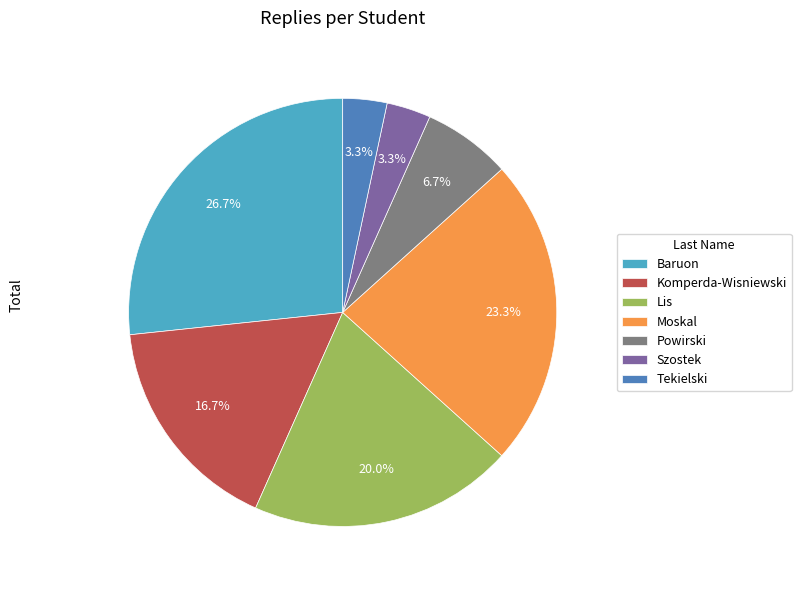

To the nearest percent, what portion does Moskal represent?

23%